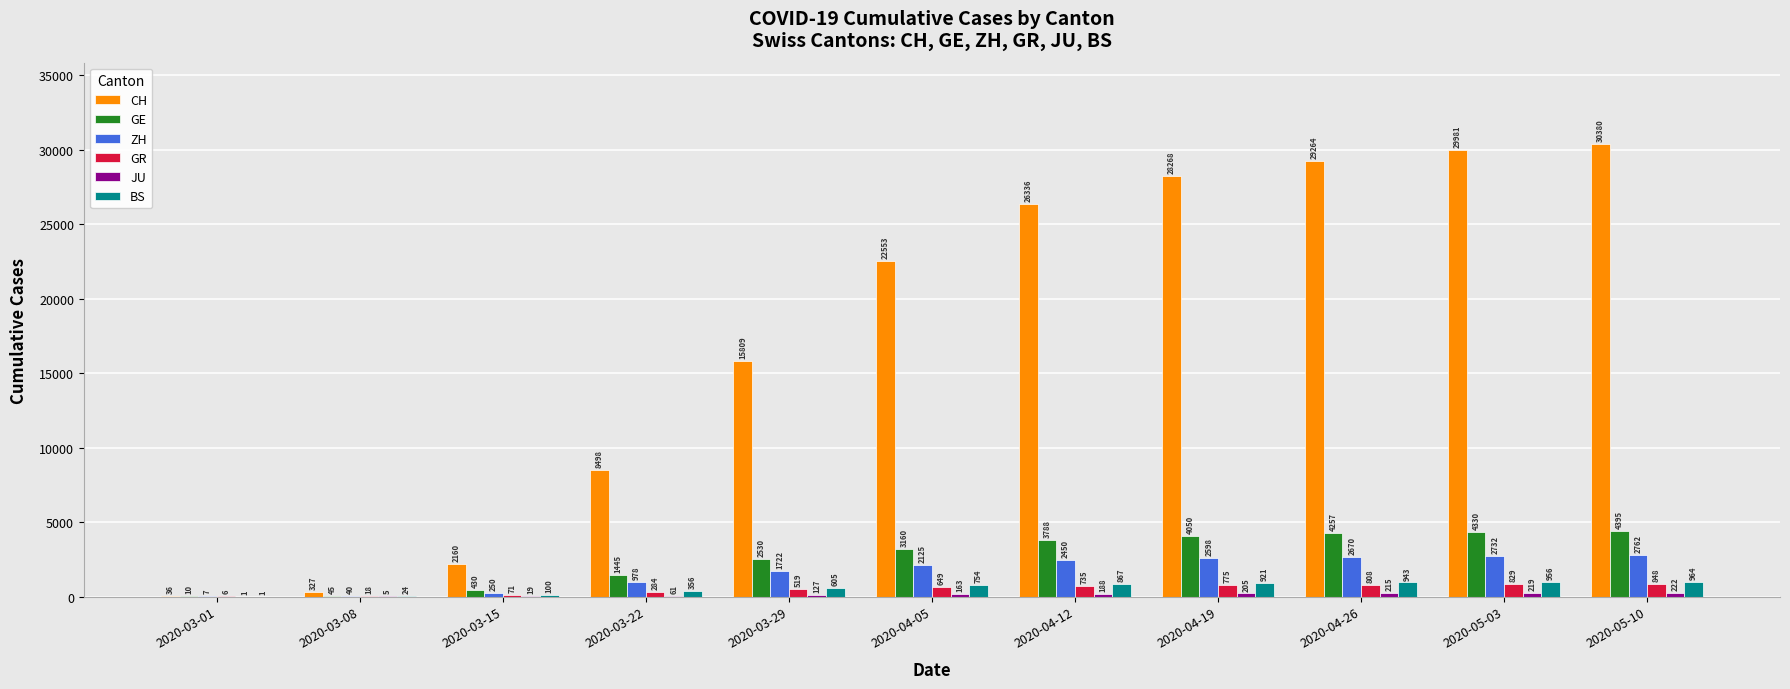

Which series has the largest total across all categories?

CH